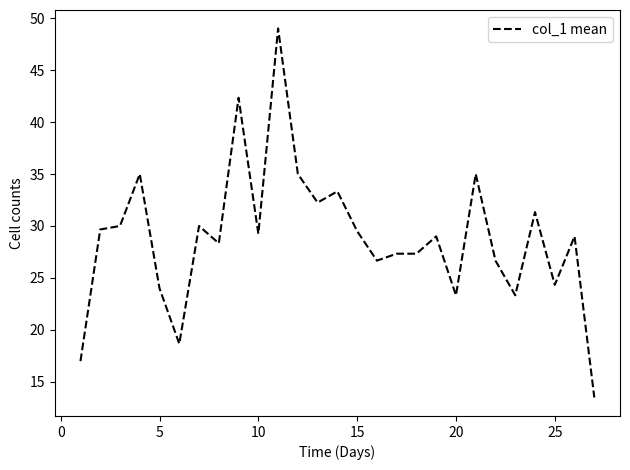

What is the greatest value displayed?

49.0